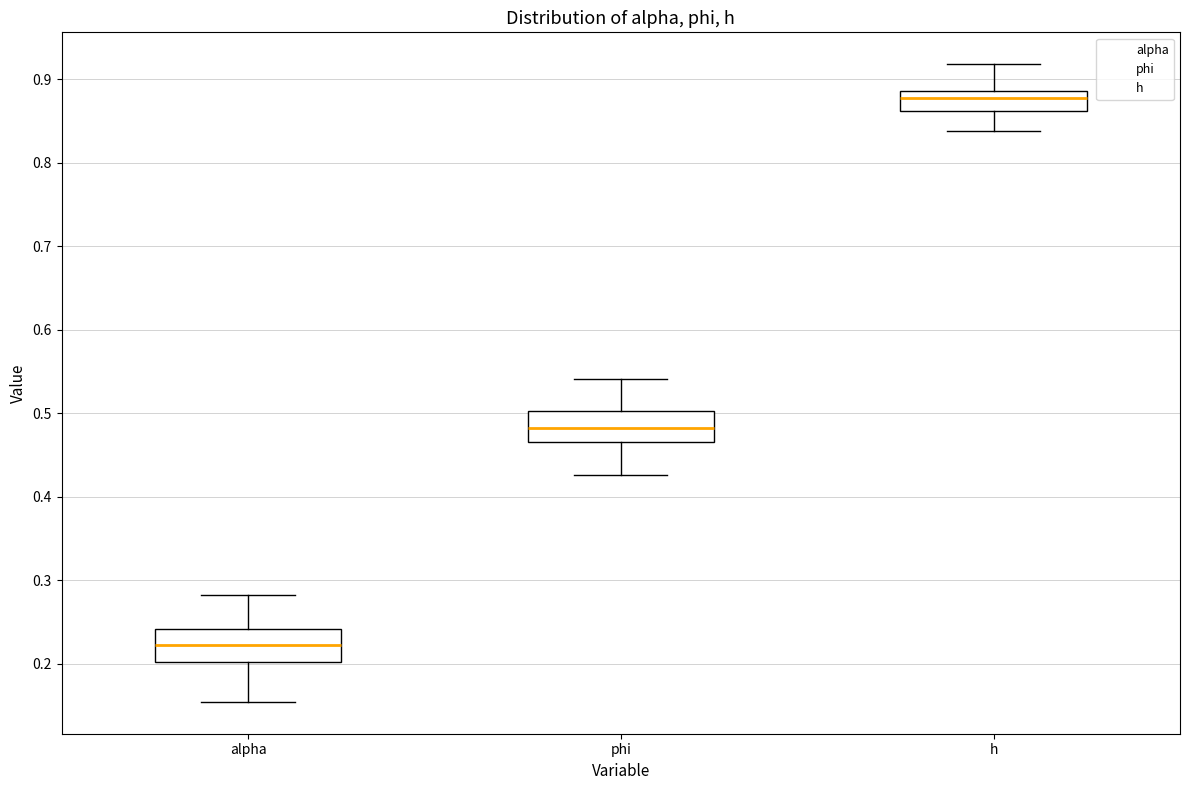

Which box's median line is the highest?

h